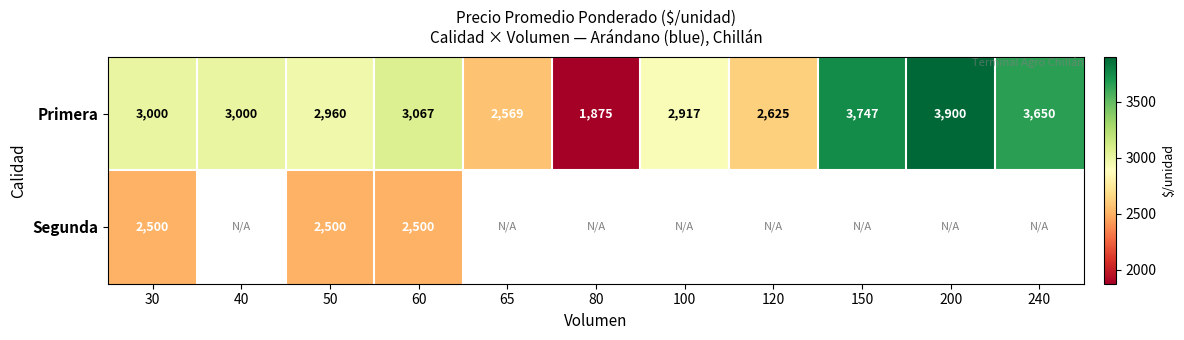

How many series are shown in this chart?

2